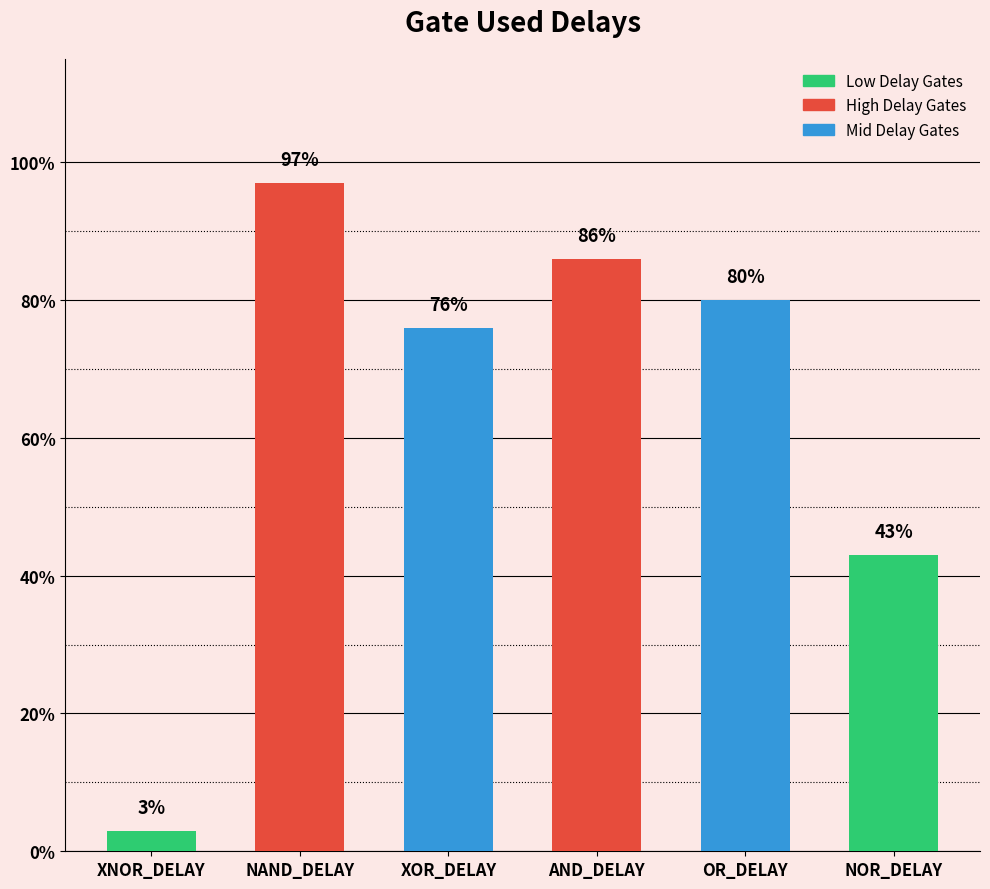

List the labels in order of value, largest first.

NAND_DELAY, AND_DELAY, OR_DELAY, XOR_DELAY, NOR_DELAY, XNOR_DELAY